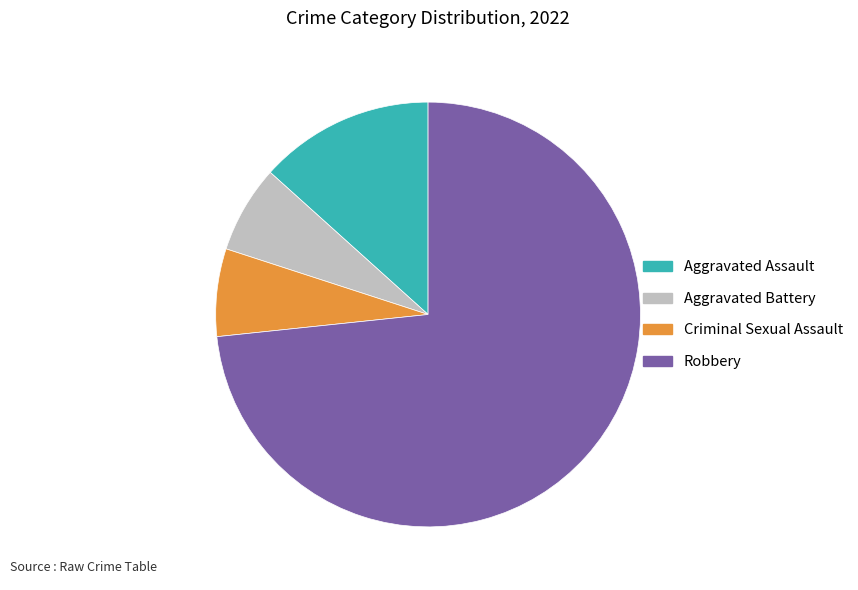

Approximately how many times larger is the value at Criminal Sexual Assault compared to Aggravated Assault?

0.5